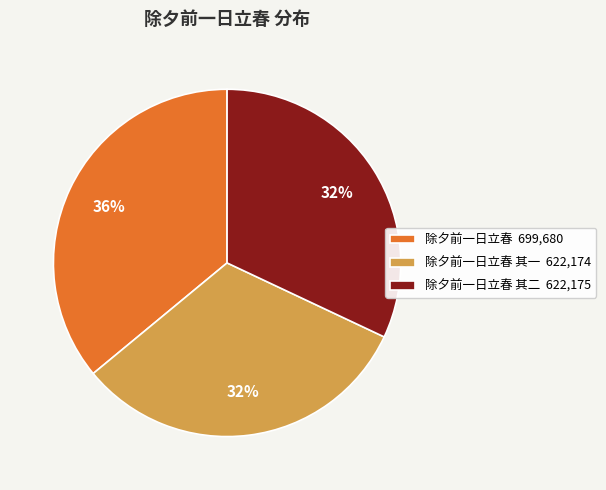

To the nearest percent, what is the difference between the largest and smallest slice percentages?

4%